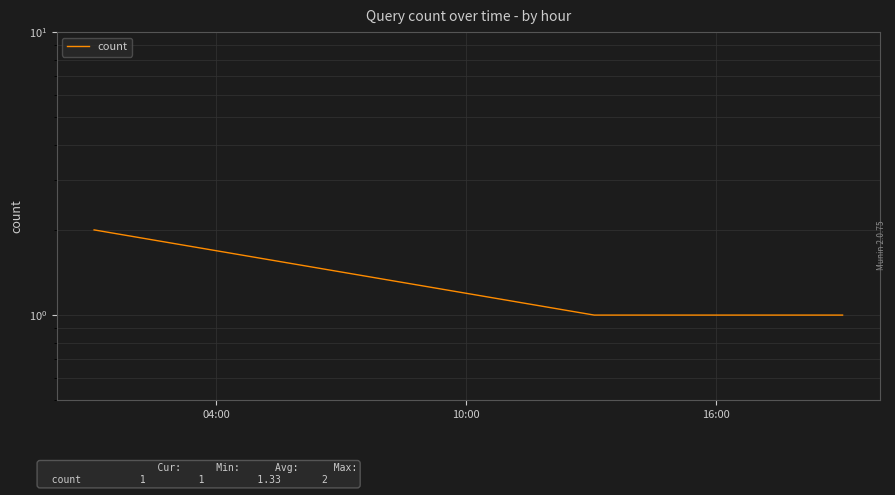

Between 10:00 and 04:00, which is larger?

04:00